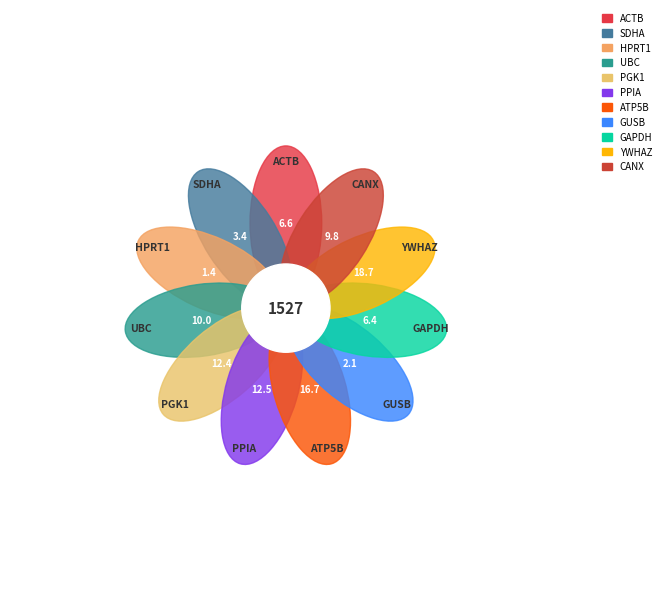

Is there a majority slice in this chart?

No